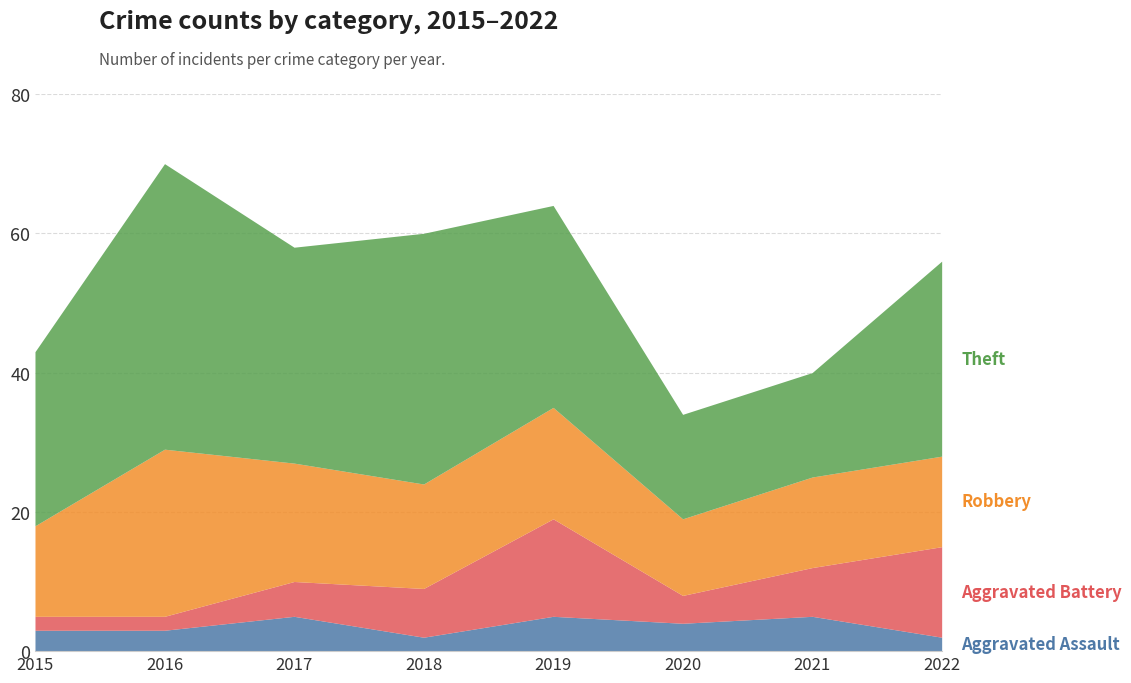

What is the approximate value of Robbery at 2016, to the nearest 10?

20